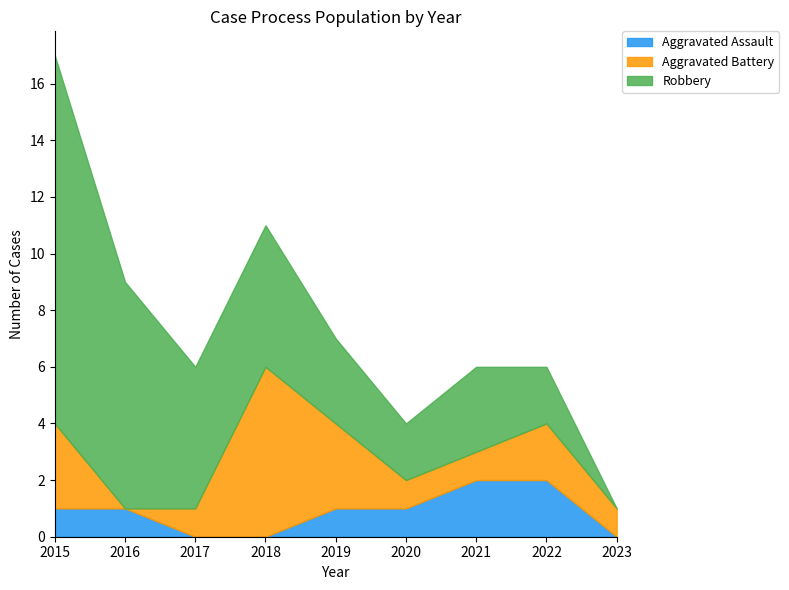

Is the value of Robbery at 2015 greater than the value of Aggravated Assault at 2016?

Yes